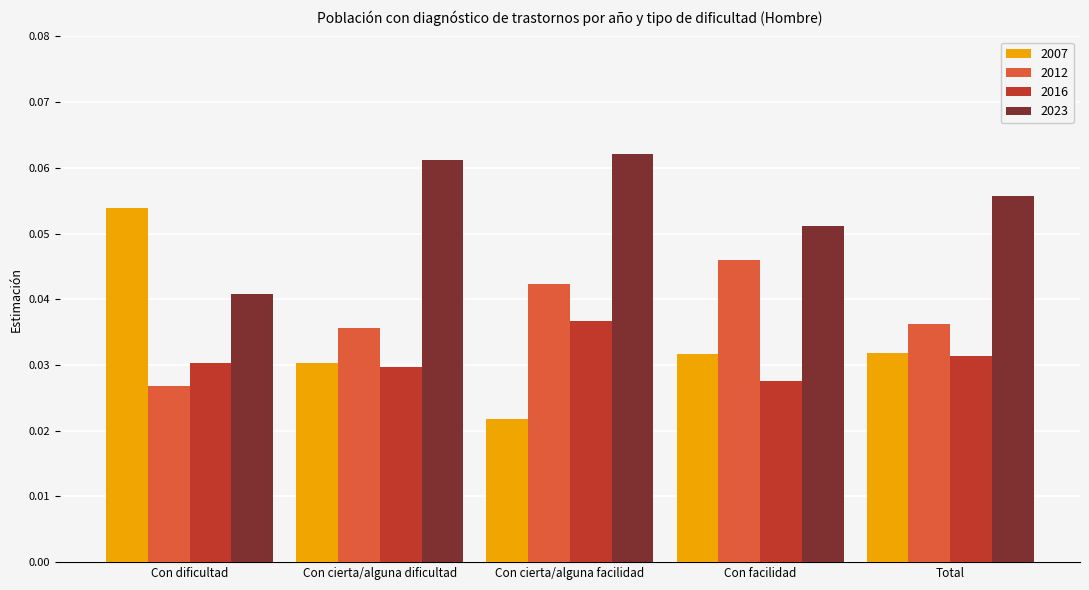

Rank the series by their maximum value, from lowest to highest.

2016, 2012, 2007, 2023